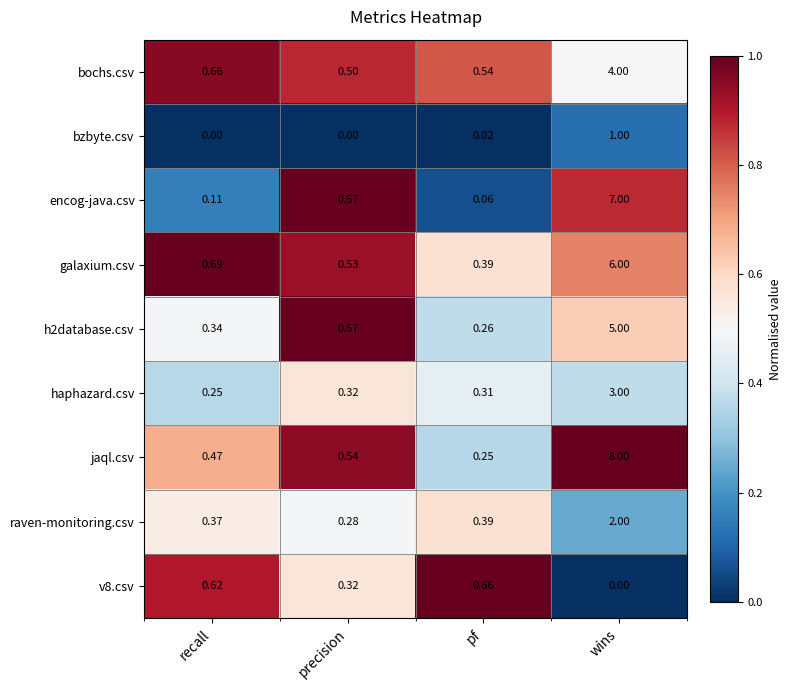

Where is encog-java.csv nearest to the value 3?

precision